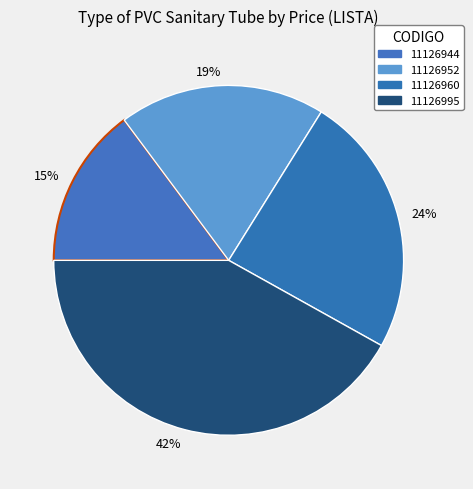

To the nearest percent, what is the difference between the largest and smallest slice percentages?

27%